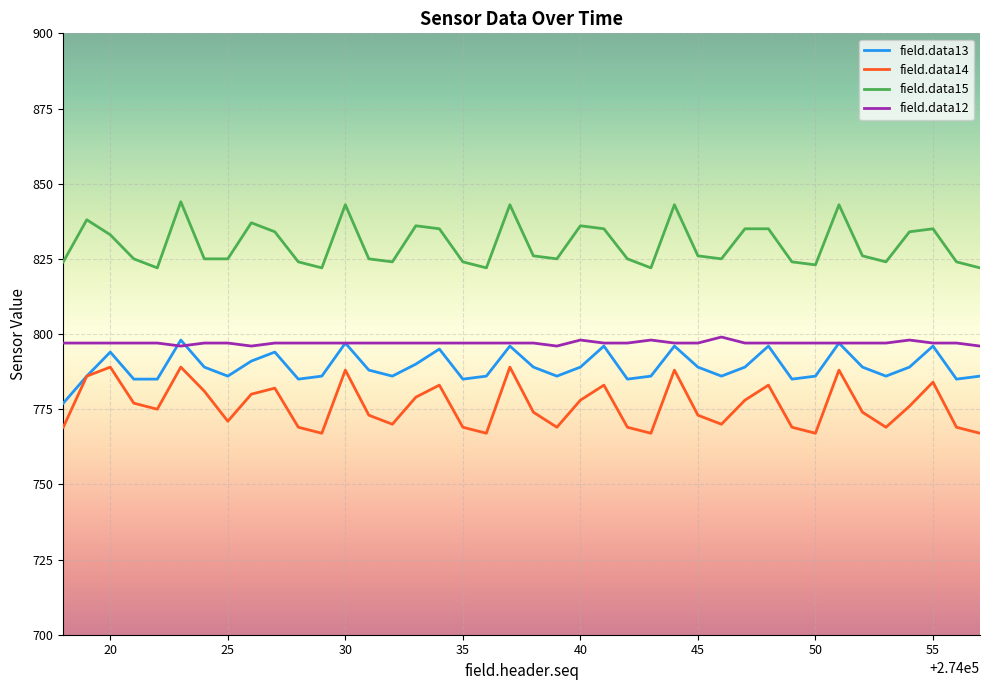

True or false: field.data15 and field.data14 intersect in this chart.

False